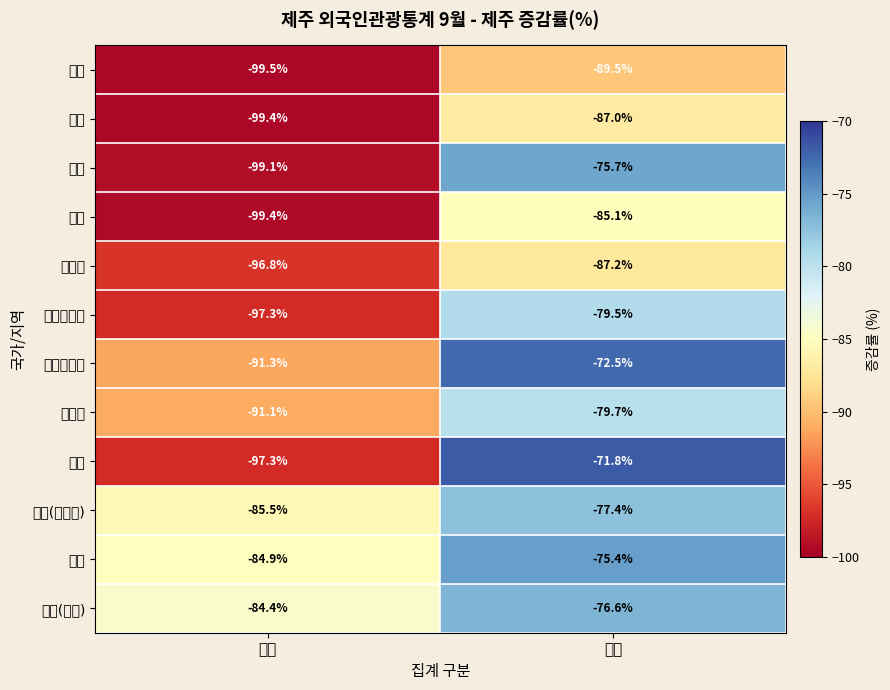

Between 월계 and 누계, which is larger?

누계